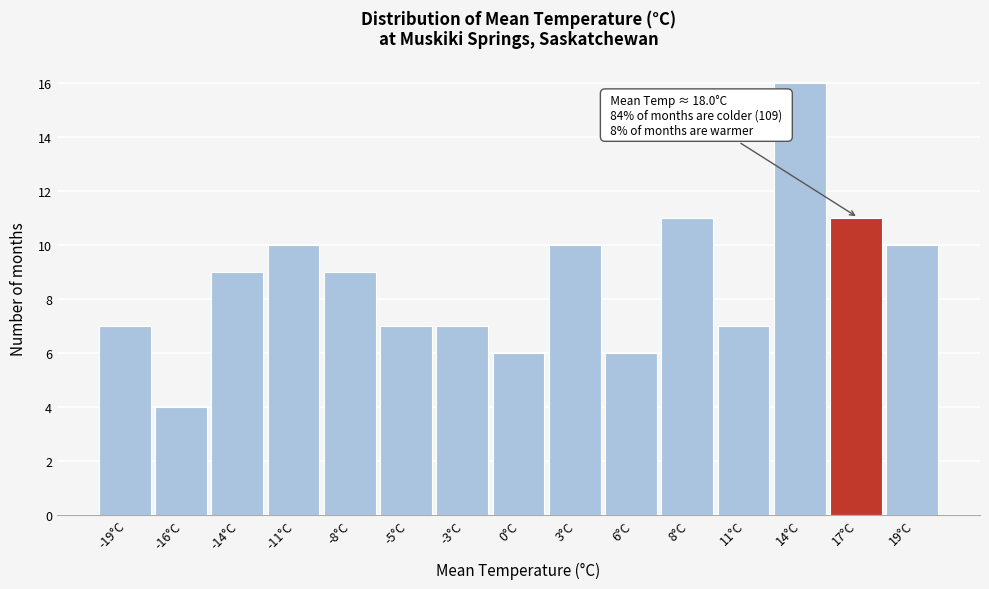

Reading right to left, what are all the values shown in this chart?

19°C=10	17°C=11	14°C=16	11°C=7	8°C=11	6°C=6	3°C=10	0°C=6	-3°C=7	-5°C=7	-8°C=9	-11°C=10	-14°C=9	-16°C=4	-19°C=7